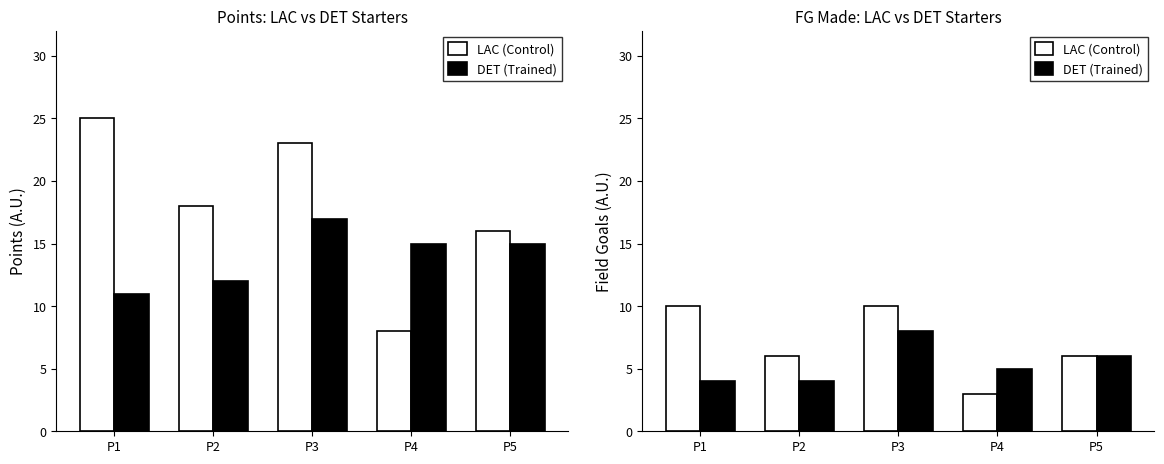

What is the total value across all series at P4?

8